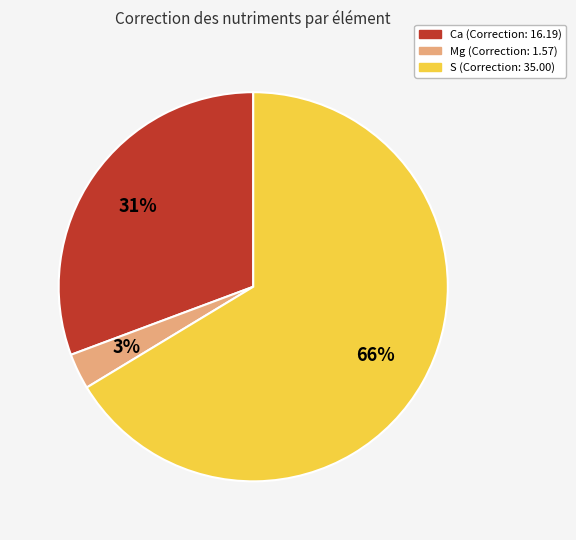

To the nearest percent, what is the average slice percentage?

33%